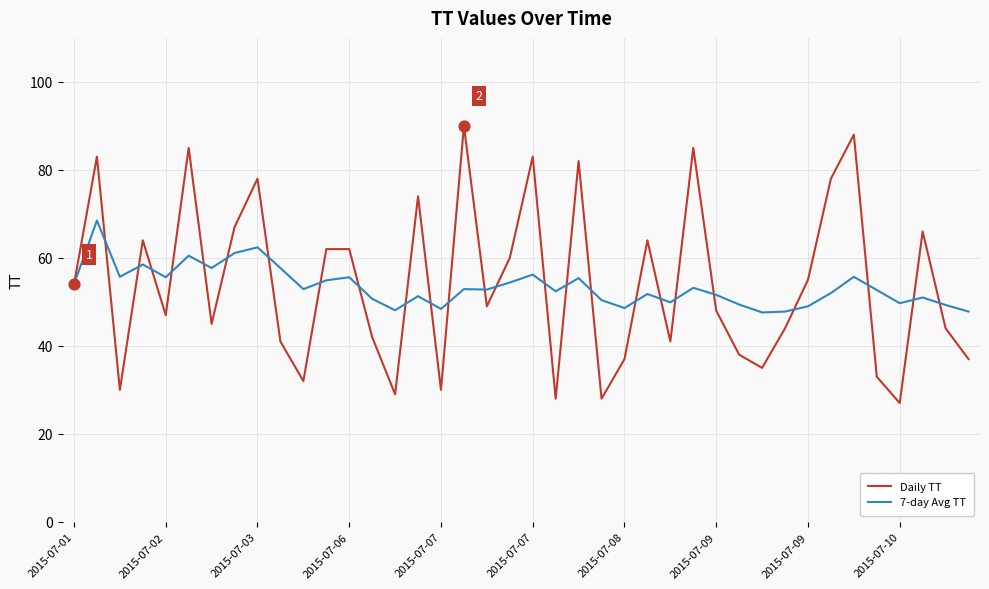

Which series has the largest range (max minus min)?

Daily TT